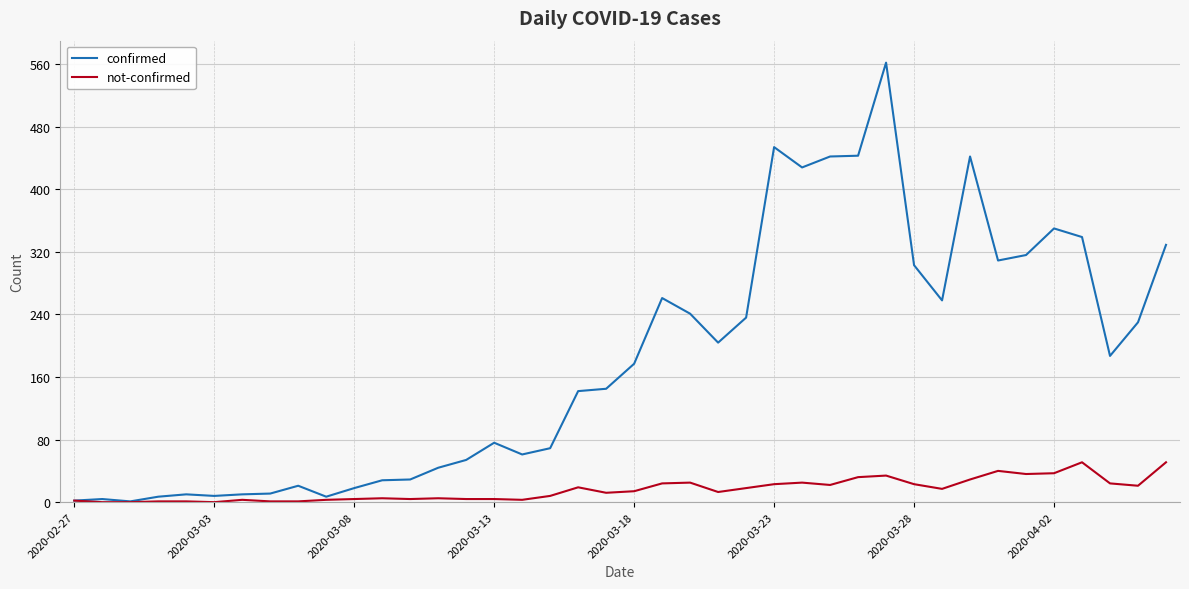

Which series has the largest range (max minus min)?

confirmed